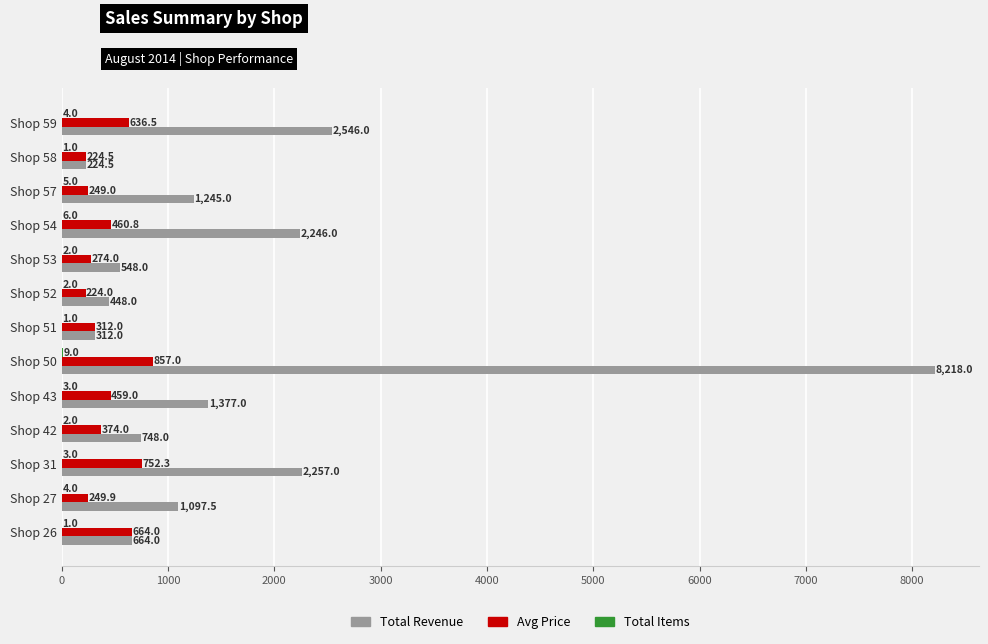

What is the total value across all series at Shop 52?

674.0